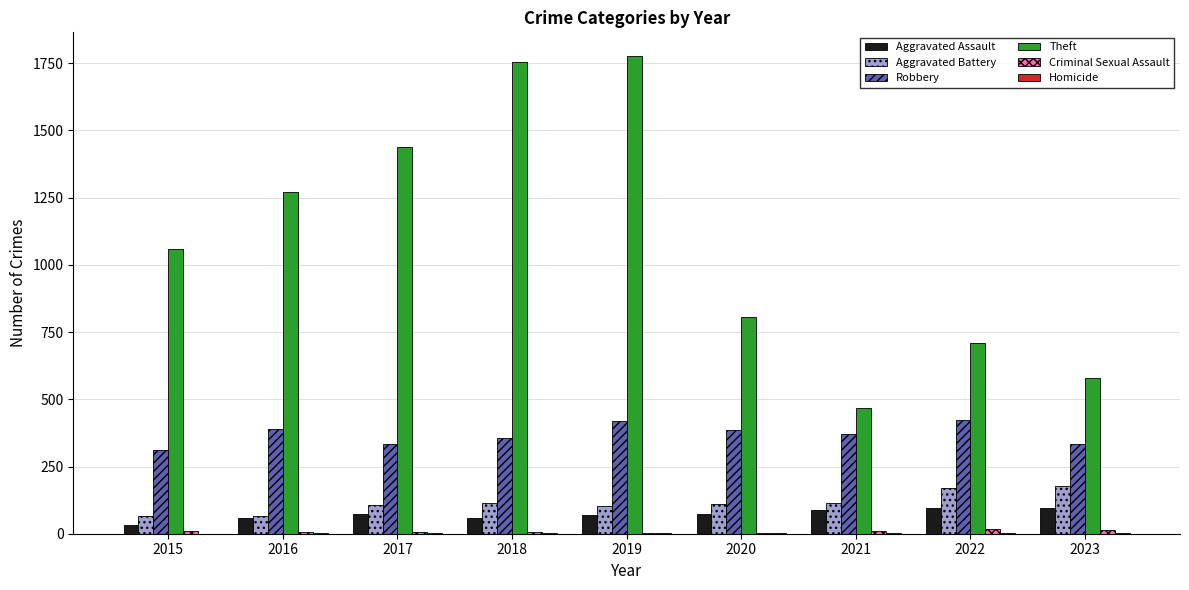

Which series changed the most between 2017 and 2018?

Theft